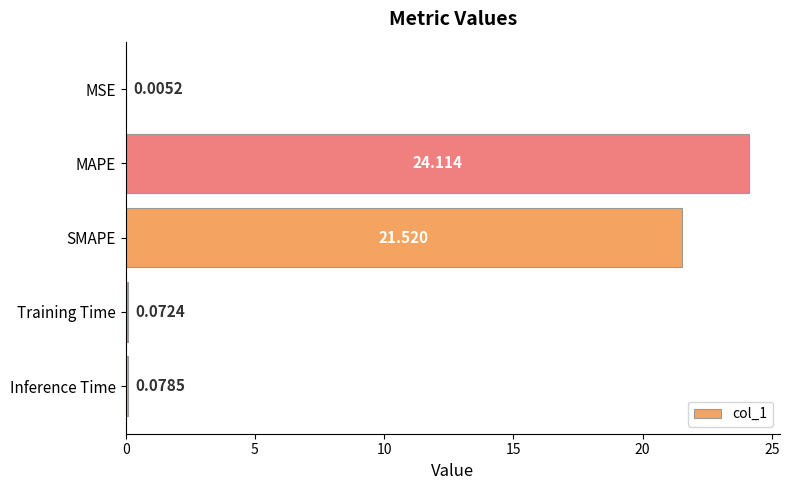

At which label is the value closest to 12?

SMAPE